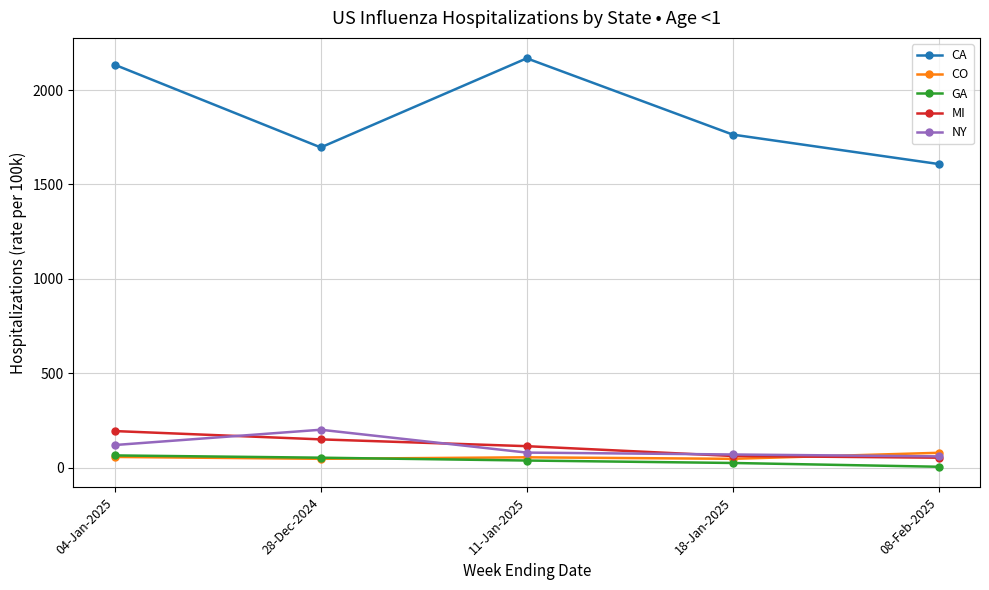

What is the average value of the CA series?

1874